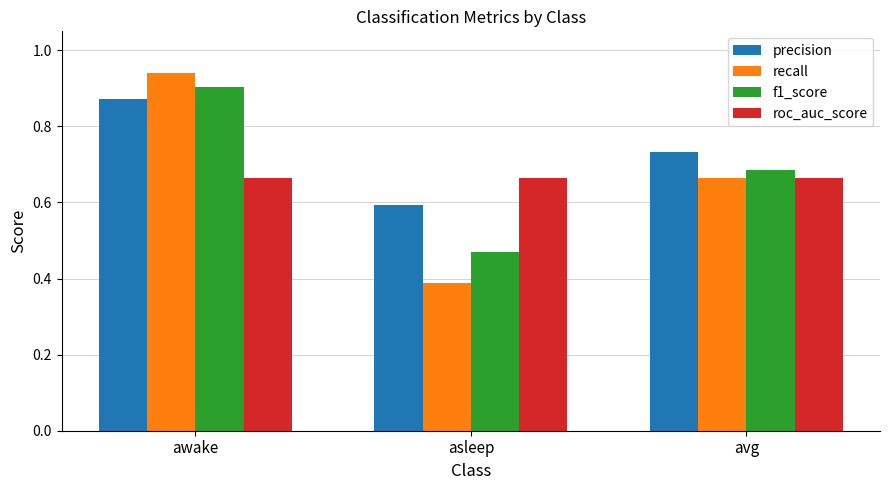

Read the precision value at asleep.

0.6